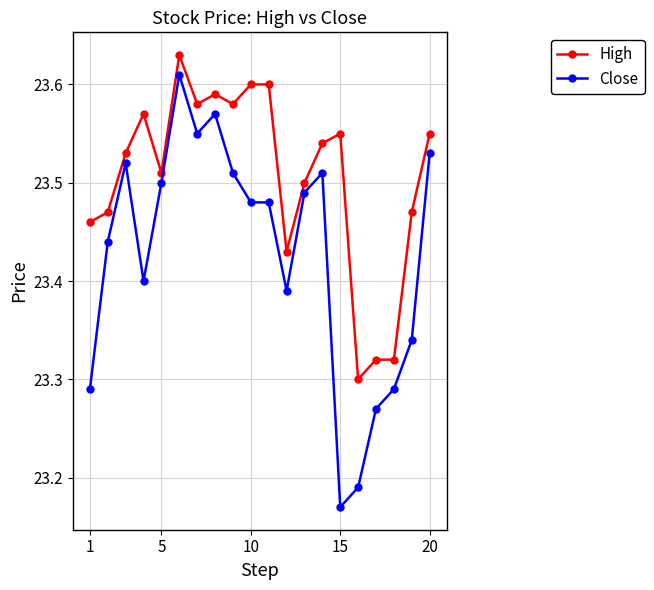

Count the Close values in the range 23 to 24.

20